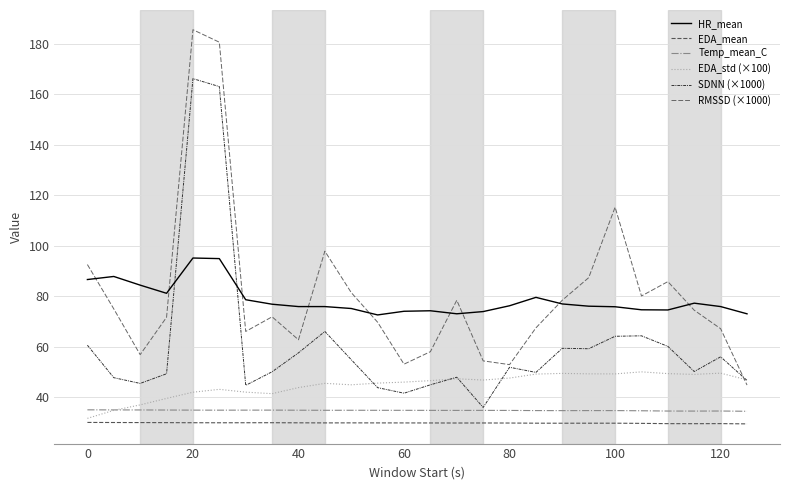

After their last crossing, which series has the higher values: EDA_std (×100) or Temp_mean_C?

EDA_std (×100)